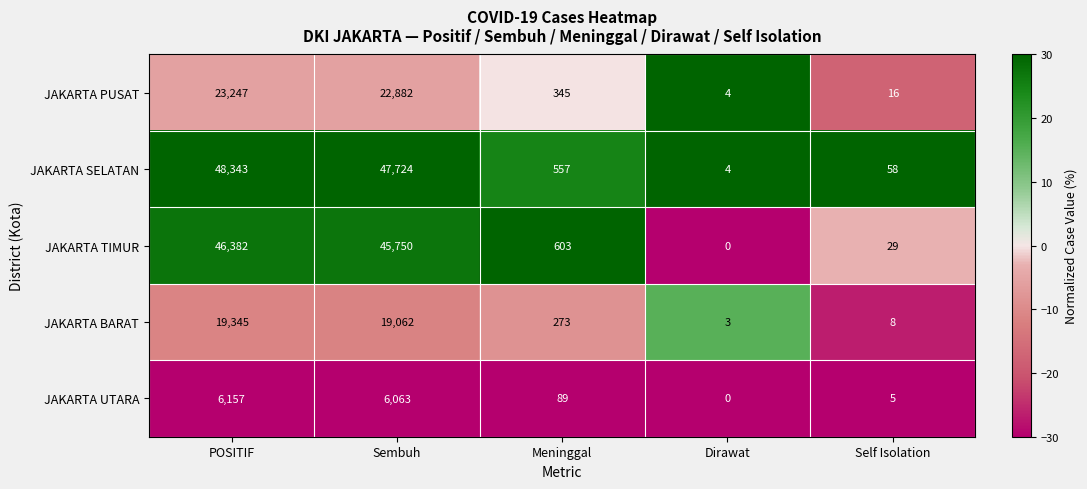

Which label corresponds to the smallest value in the chart?

Dirawat